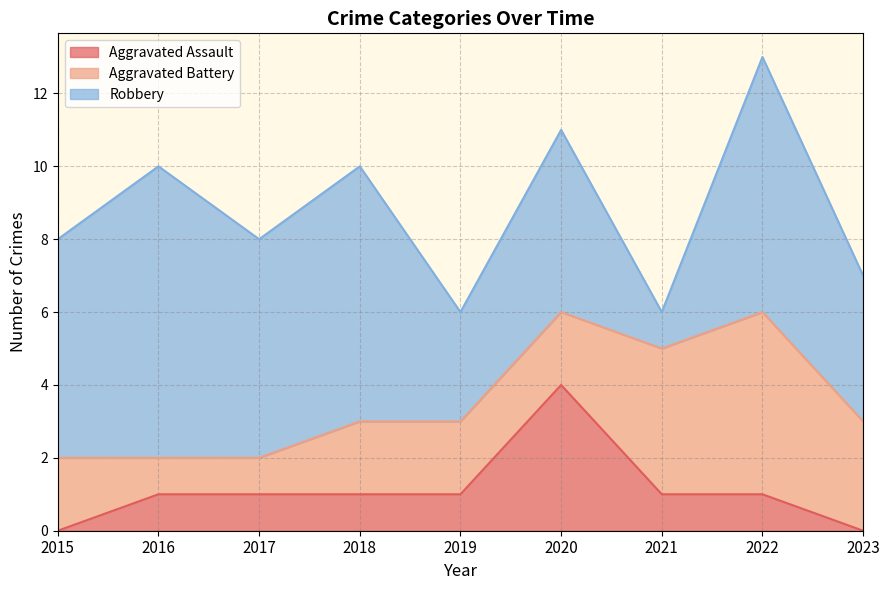

Reading left to right, what are all the values shown in this chart?

Aggravated Assault: 0	1	1	1	1	4	1	1	0
Aggravated Battery: 2	1	1	2	2	2	4	5	3
Robbery: 6	8	6	7	3	5	1	7	4